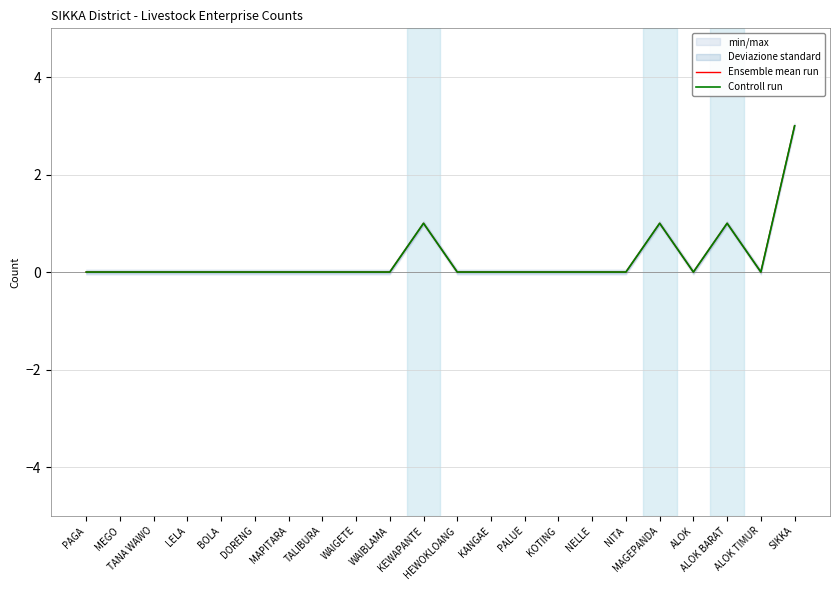

Is the value of Ensemble mean run at ALOK greater than the value of Controll run at MAGEPANDA?

No